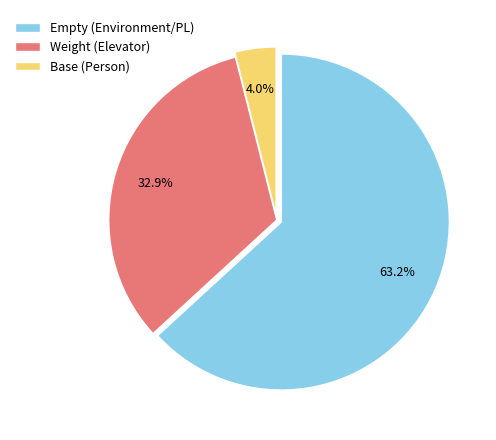

Which has a higher value, Empty (Environment/PL) or Weight (Elevator)?

Empty (Environment/PL)